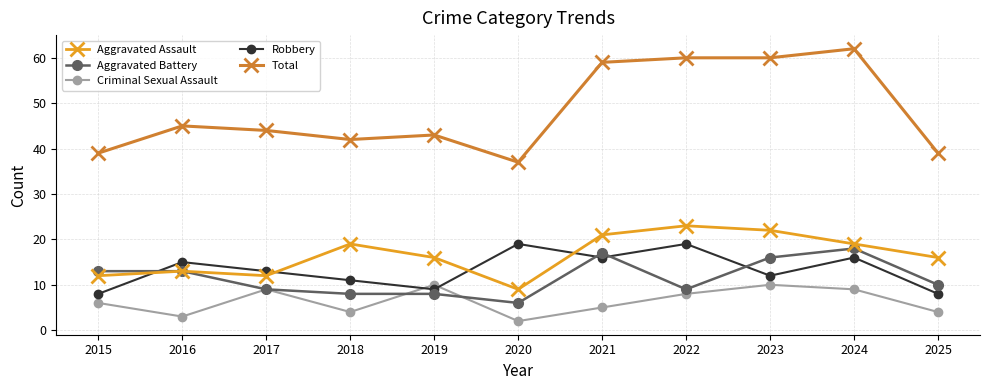

What are all the series names shown in the legend?

Aggravated Assault, Aggravated Battery, Criminal Sexual Assault, Robbery, Total